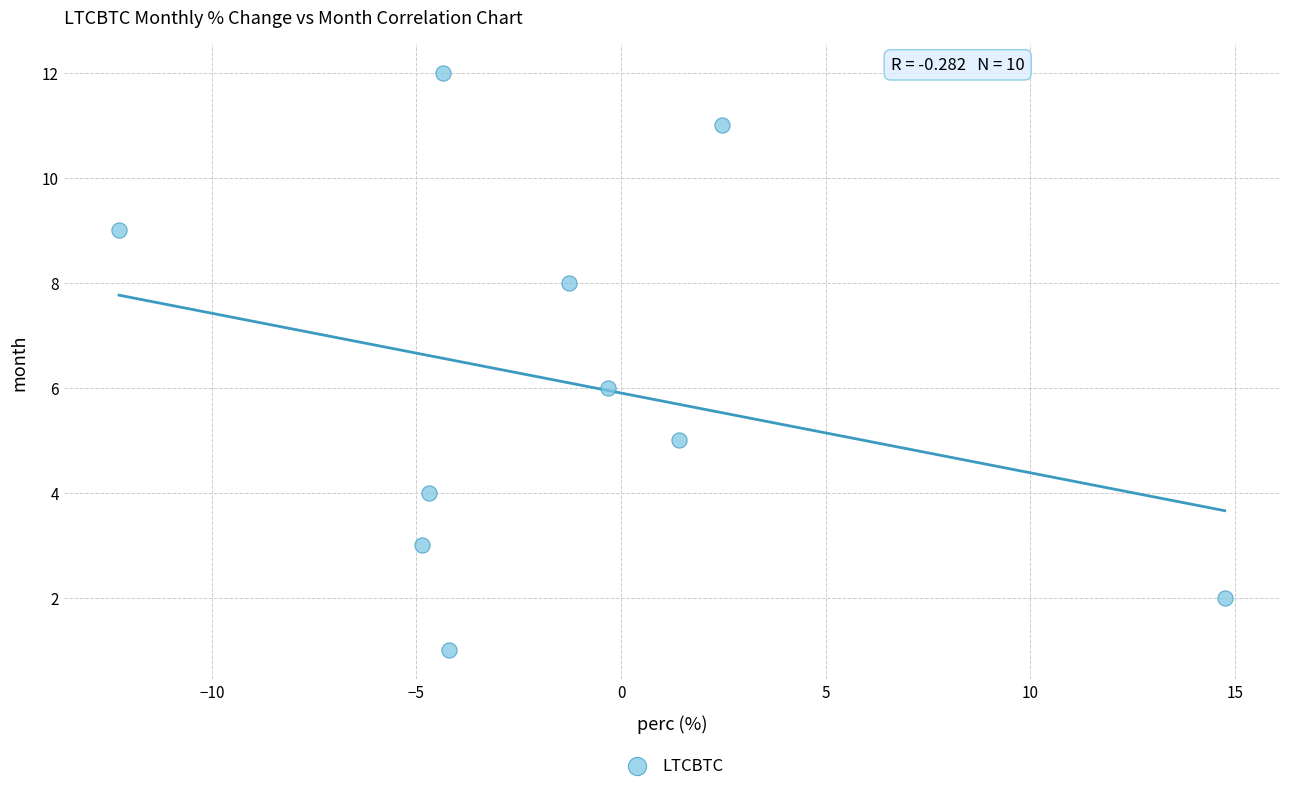

What is the average Y value?

6